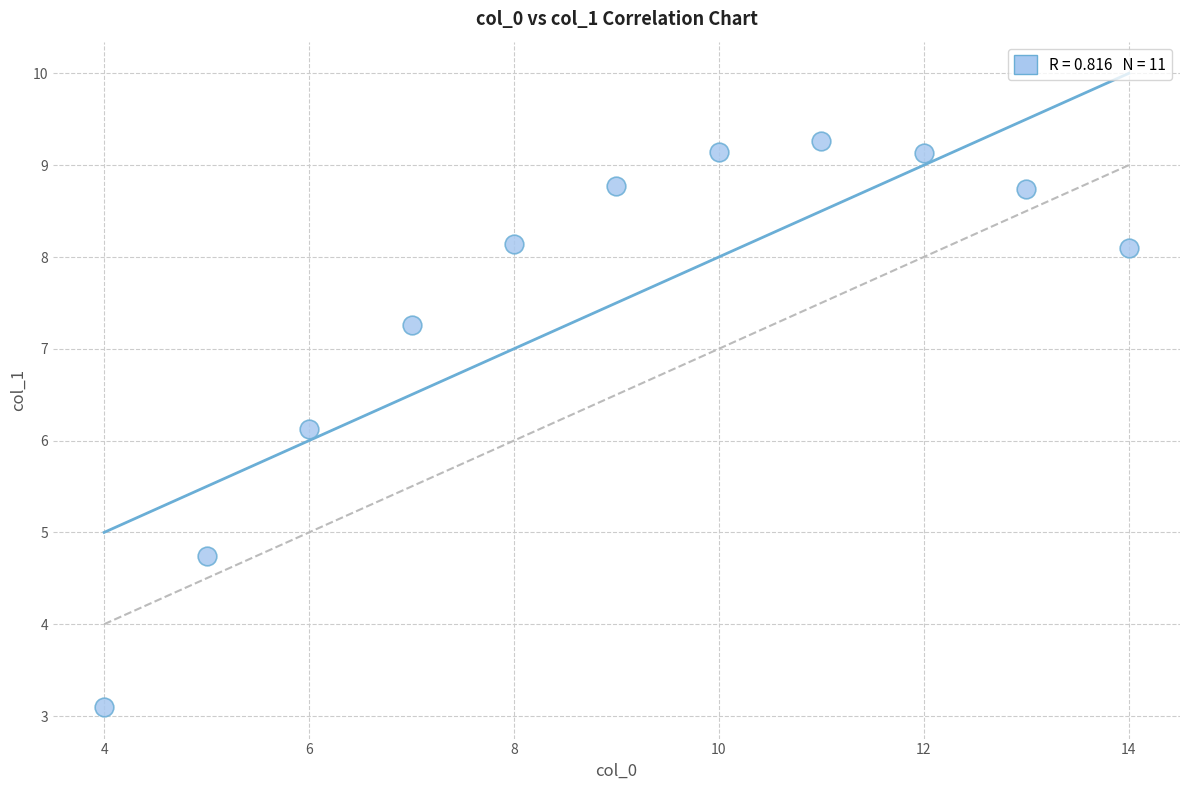

What is the average Y value?

7.5